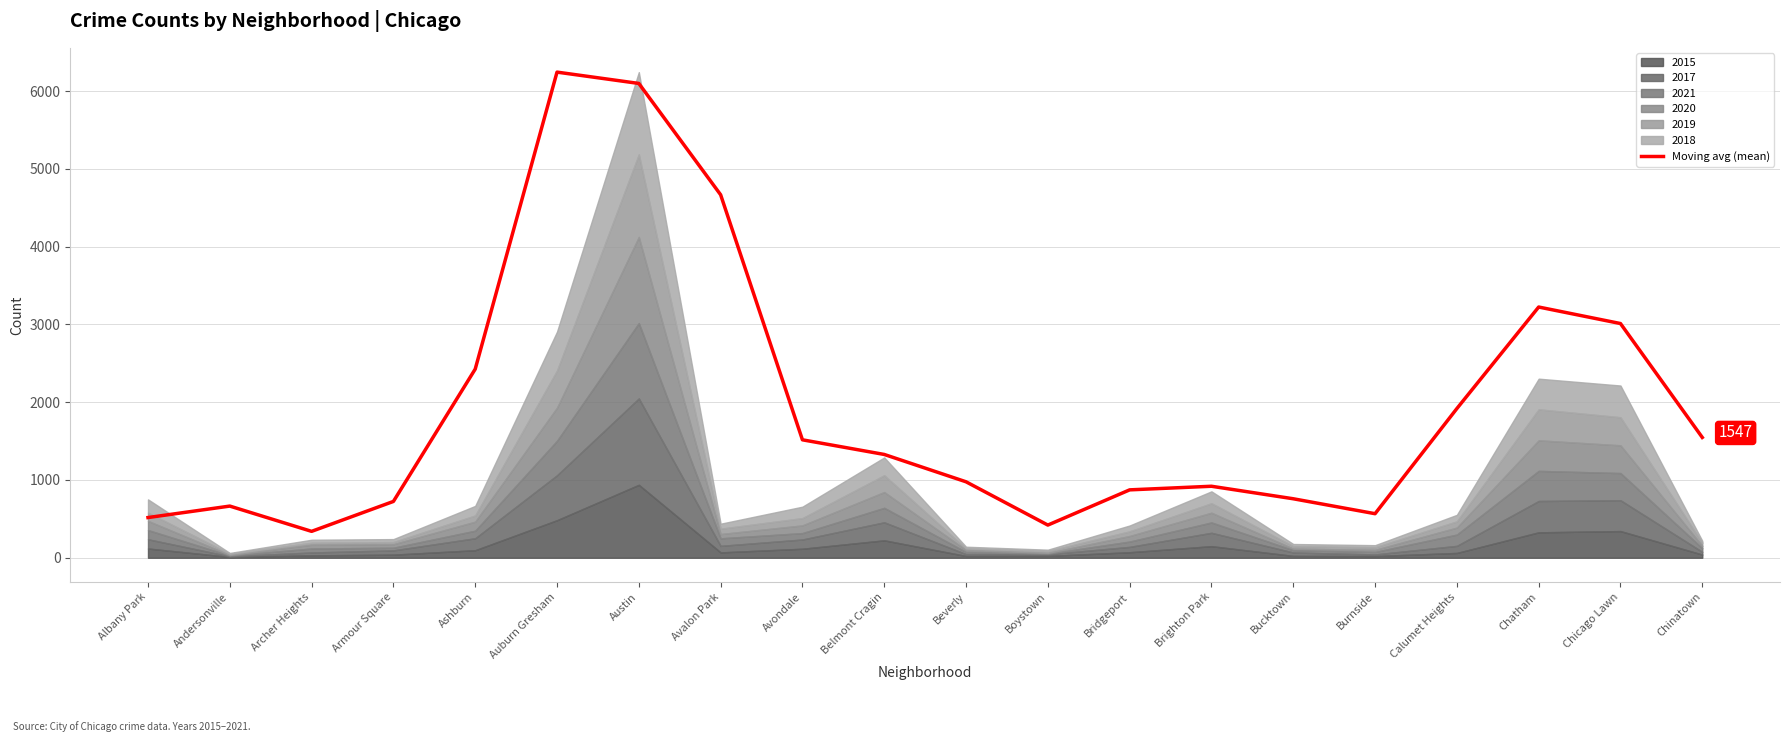

What is the sum of the values at Andersonville and Calumet Heights?

2583.2